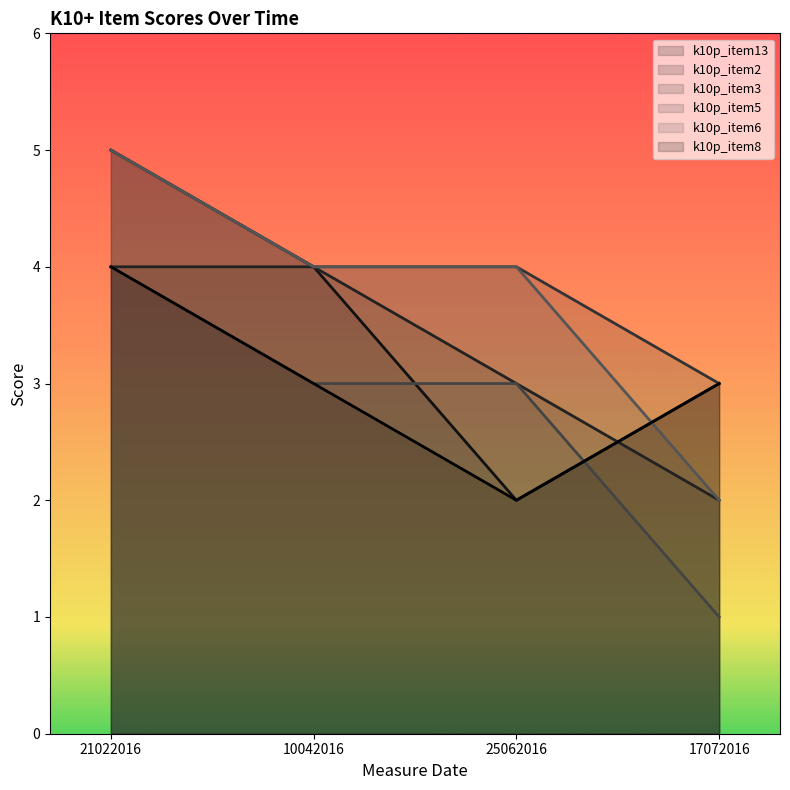

At which category does the chart reach its peak across all series?

21022016